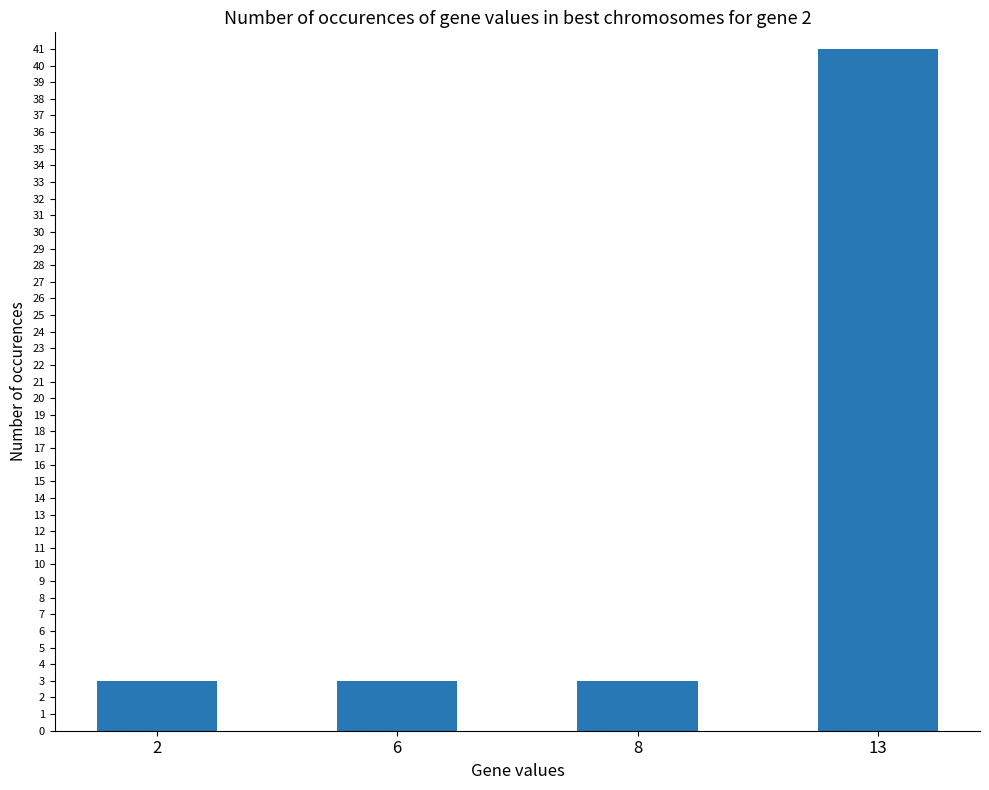

What is the ratio of the value at 13 to the value at 6?

13.7